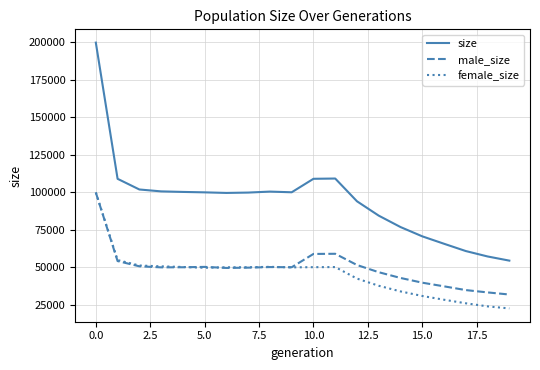

Which series has the widest spread of values?

size